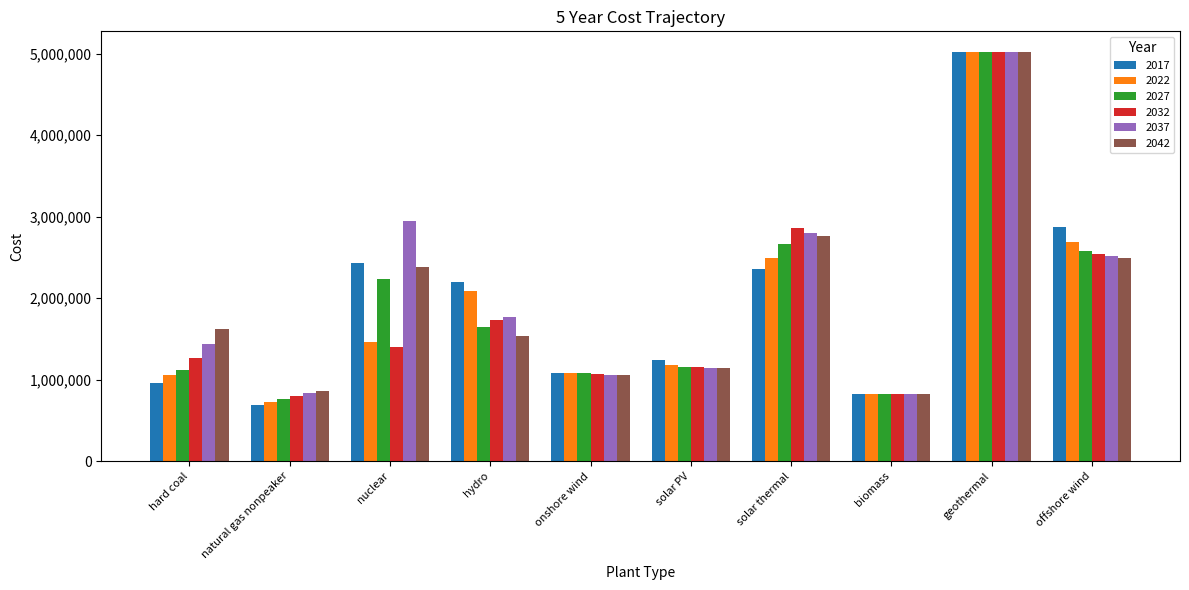

True or false: 2017 has a value of 454451.4 at onshore wind.

False